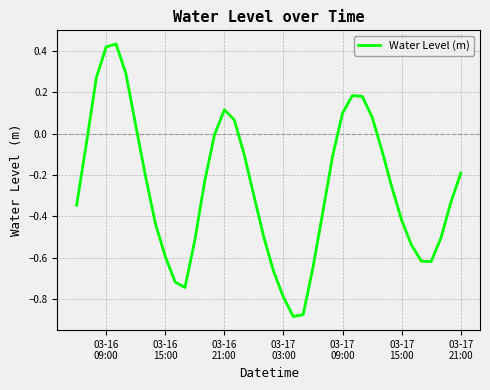

Does the chart have visible grid lines?

Yes